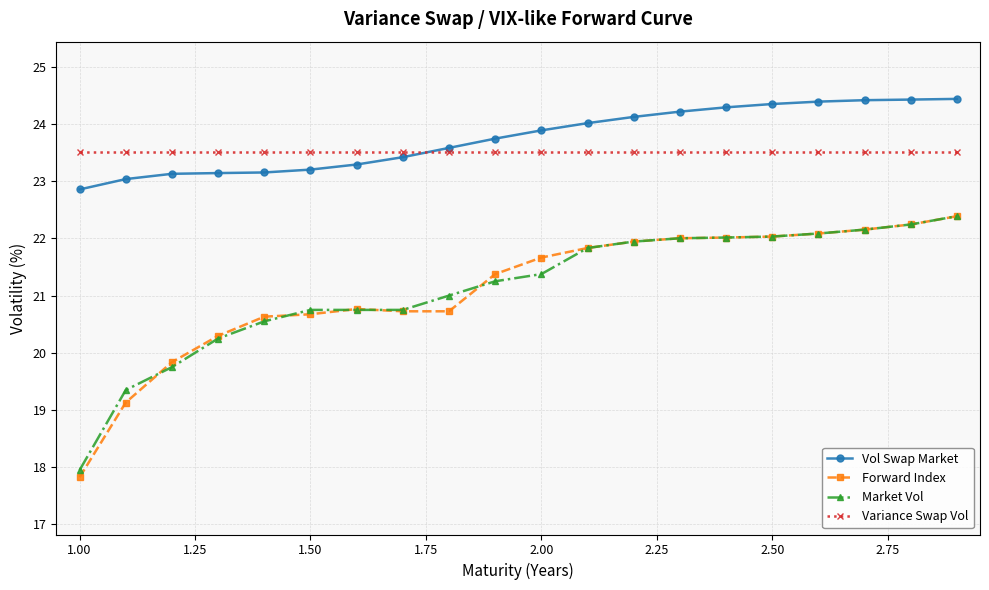

What is the lowest value of the Forward Index series?

17.8